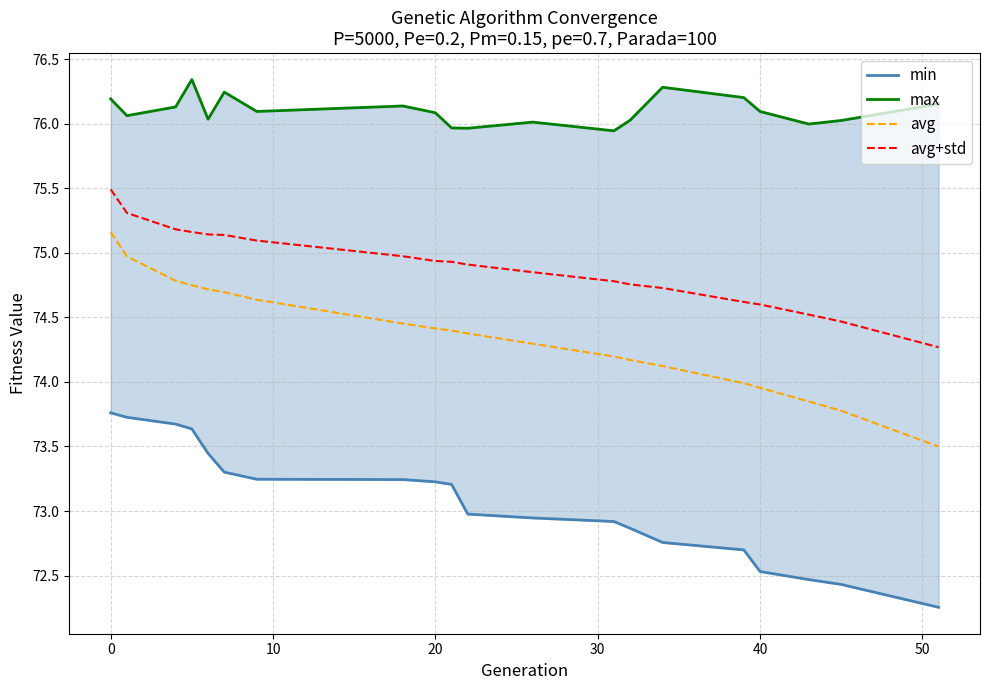

What is the lowest value of the min series?

72.3